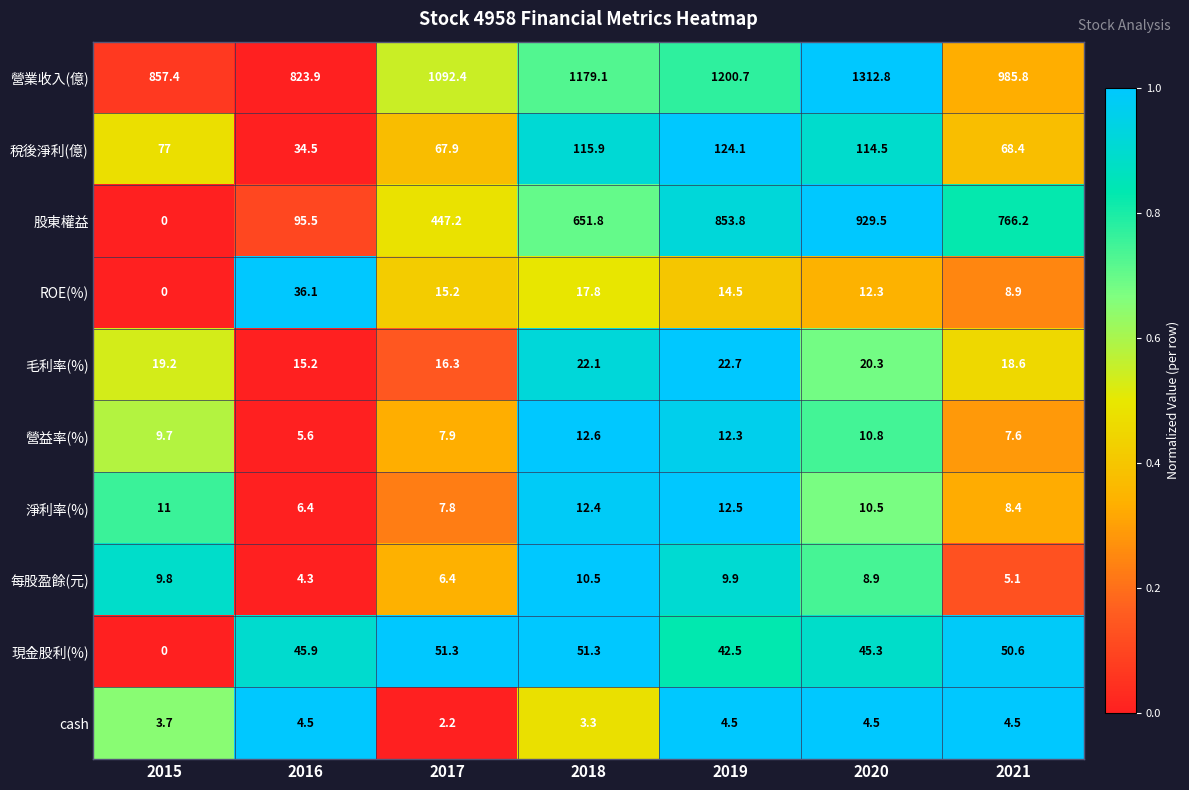

The value of 稅後淨利(億) at 2018 is 115.9. True or false?

True